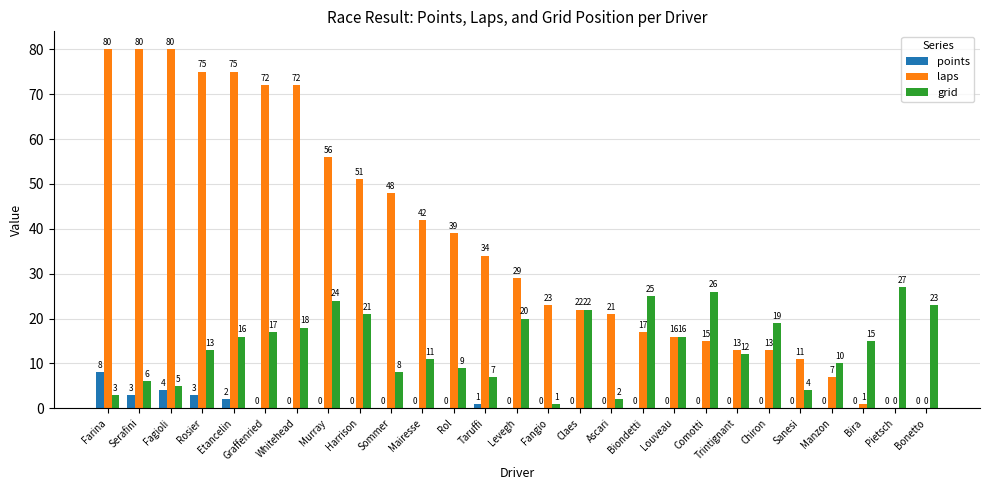

How many data points does each series have?

27